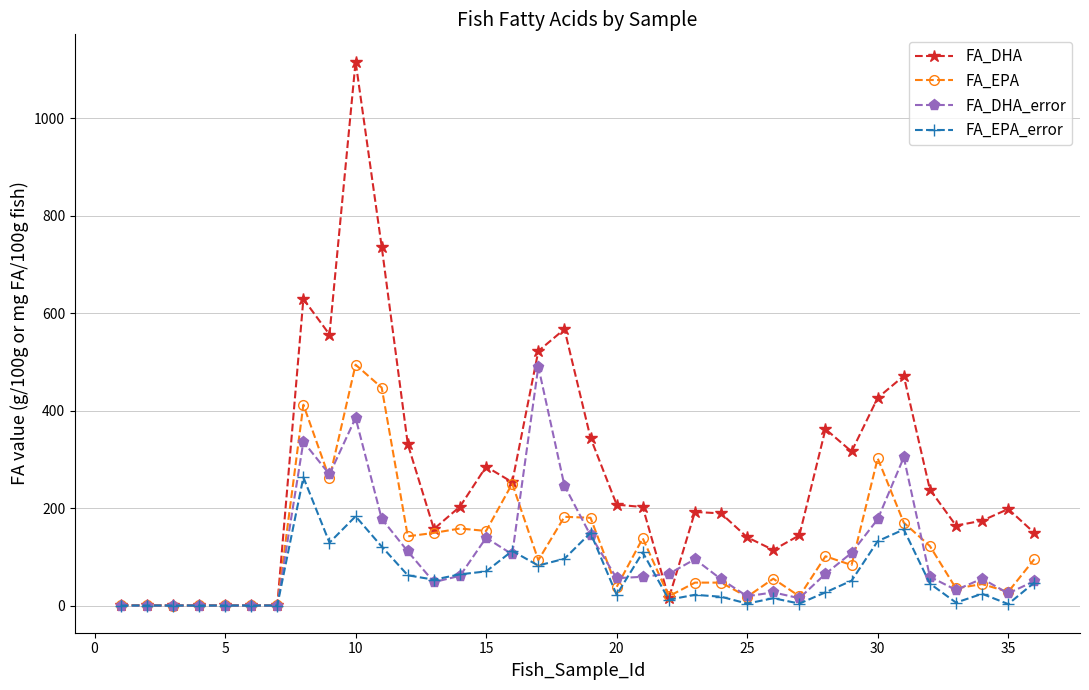

Which series has the largest total across all categories?

FA_DHA